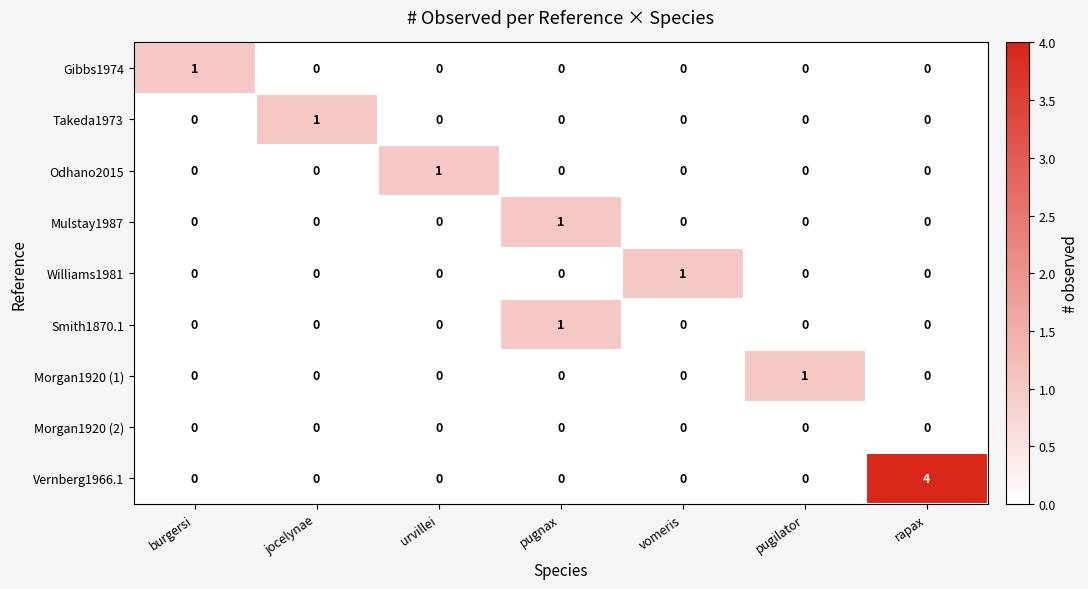

What is the difference between the maximum and minimum values in the Vernberg1966.1 series?

4